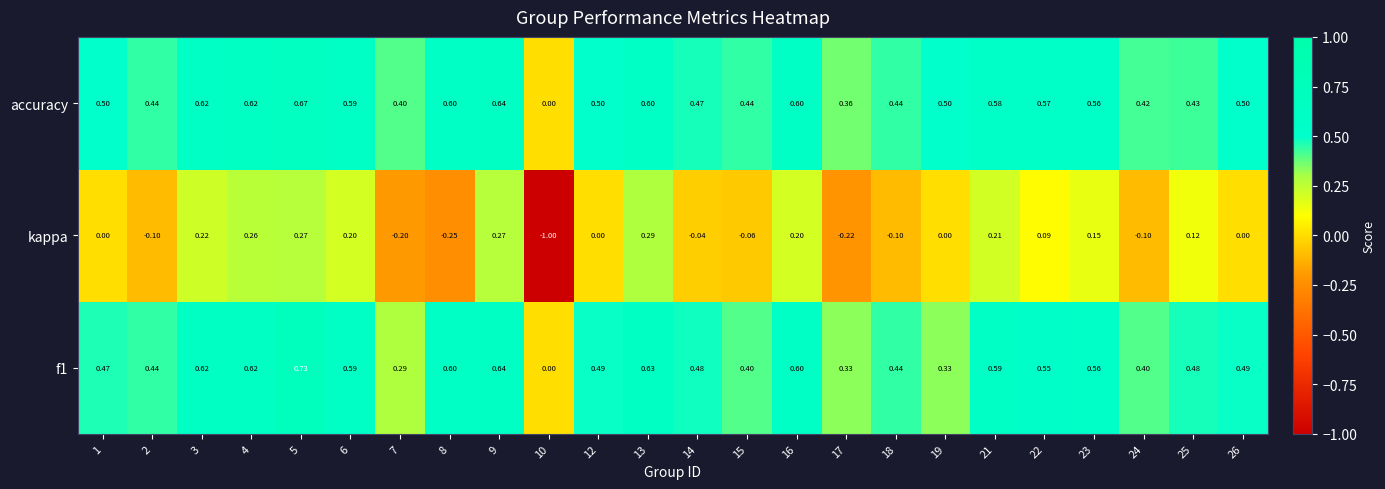

Is the value of f1 at 1 greater than the value of accuracy at 15?

Yes